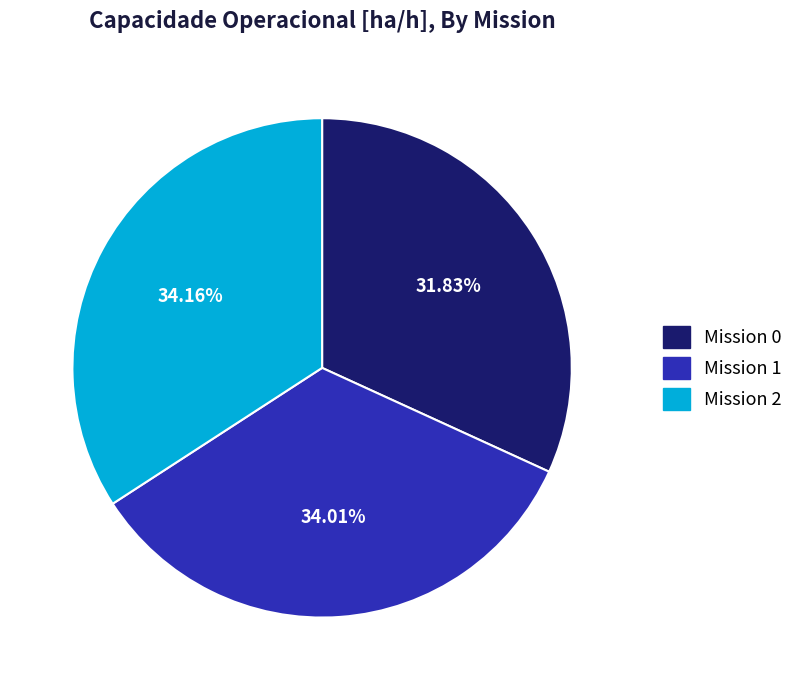

Does any single category account for the majority?

No